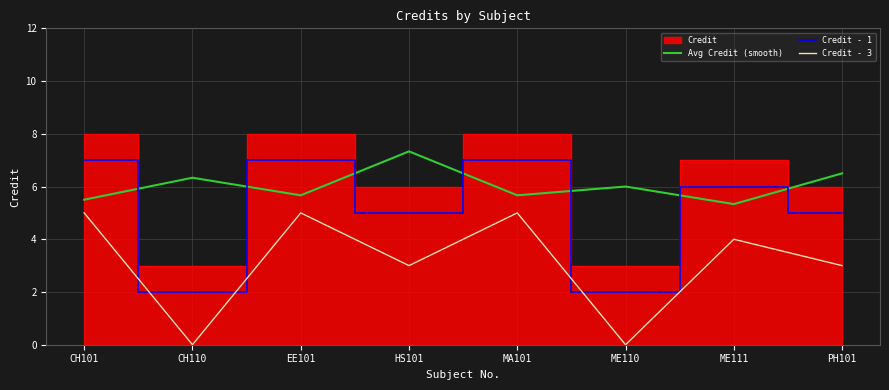

What position from the right is ME111?

2